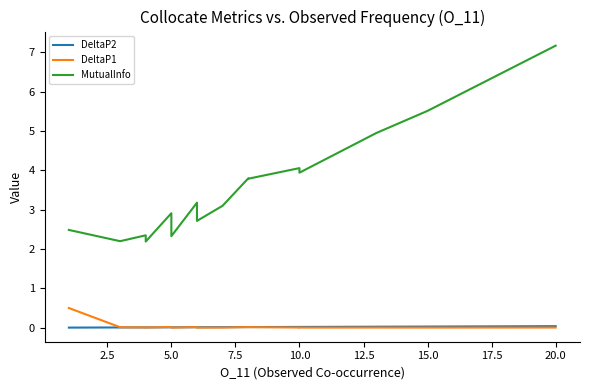

How many intersections are there between DeltaP1 and DeltaP2?

5